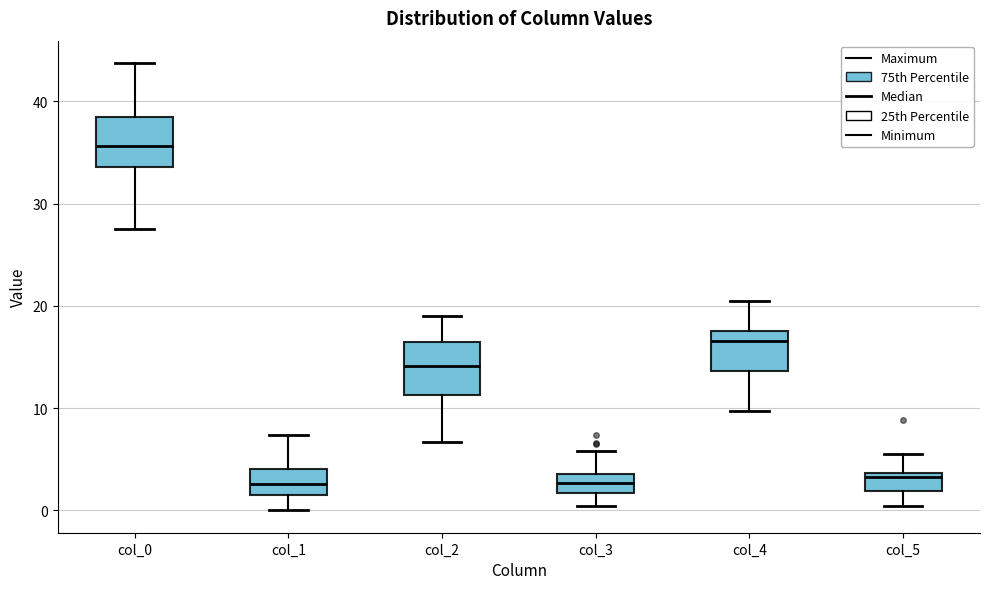

Which box's median line is the highest?

col_0